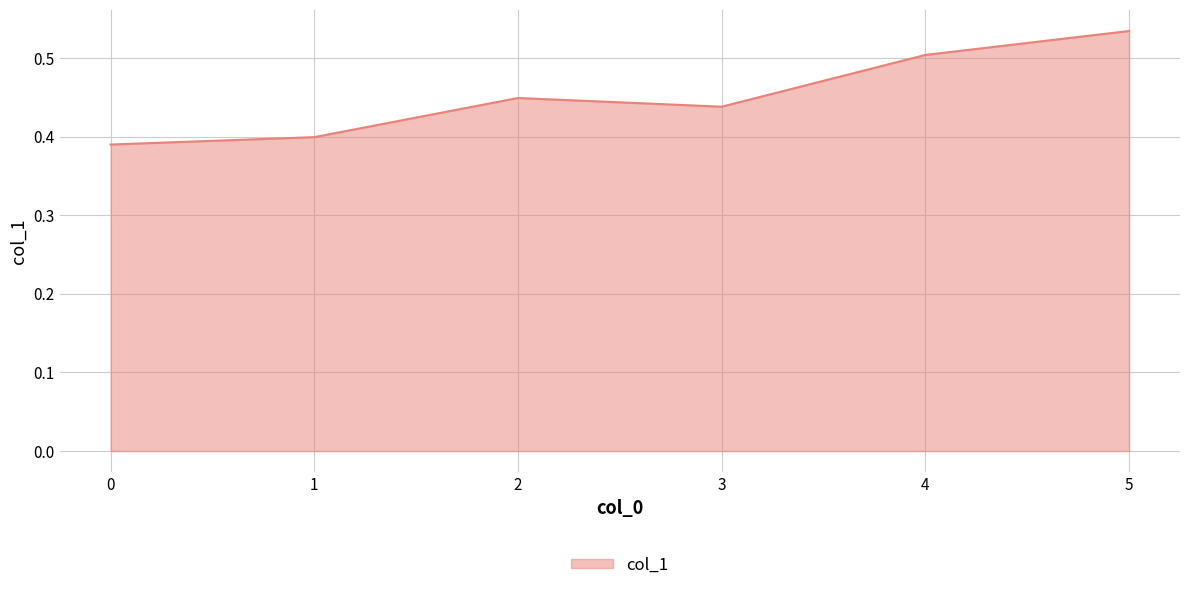

What is the difference between the maximum and second lowest values?

0.1